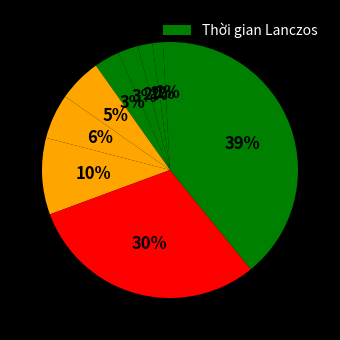

How many slices are in this pie chart?

10